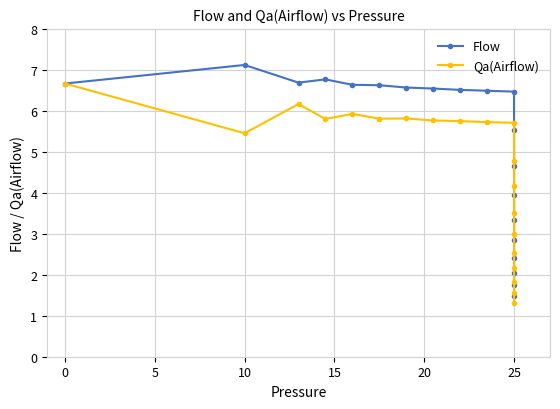

What is the value of the Flow point at the 12th from the left?

5.5